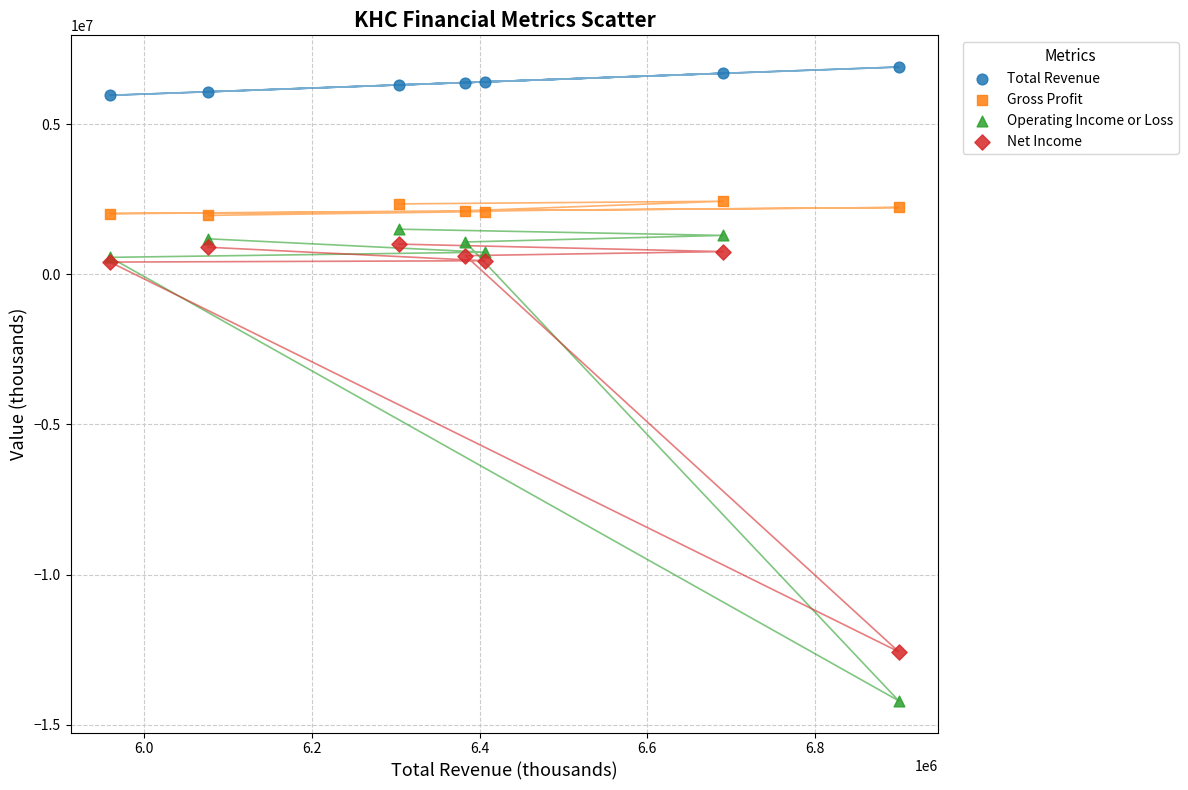

Which series reaches the maximum Y coordinate?

Total Revenue